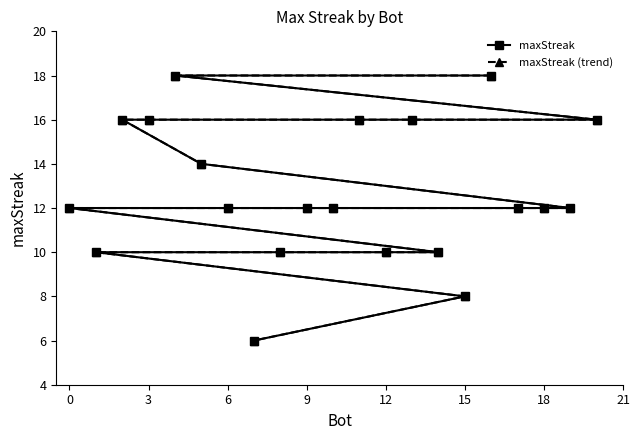

List the series in order of their peak value, highest first.

maxStreak, maxStreak (trend)